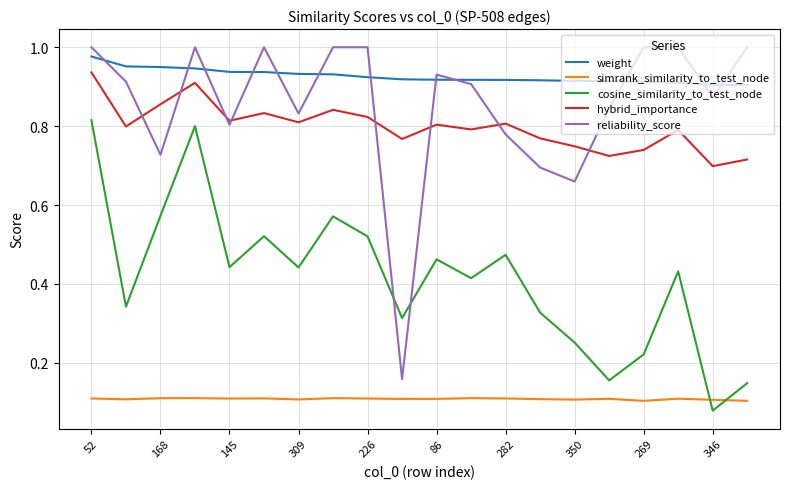

Which series ends up on top after the final intersection of simrank_similarity_to_test_node and cosine_similarity_to_test_node?

cosine_similarity_to_test_node